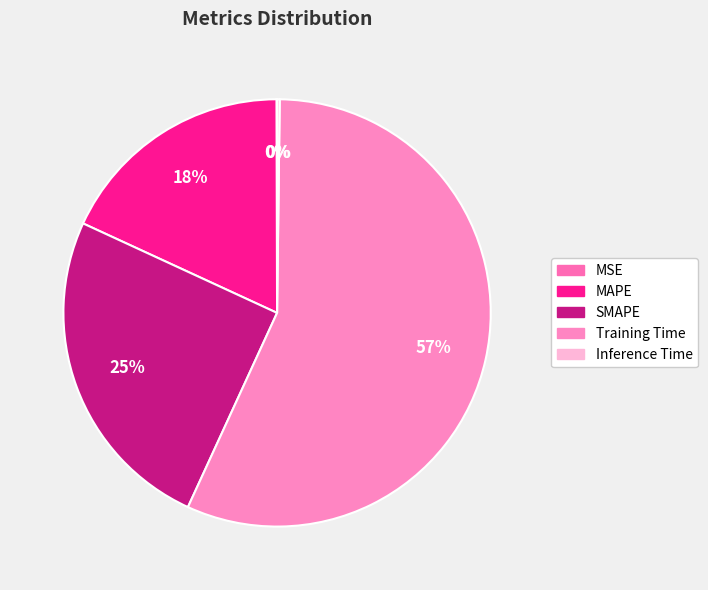

What percentage do Training Time and Inference Time together represent?

56.9%